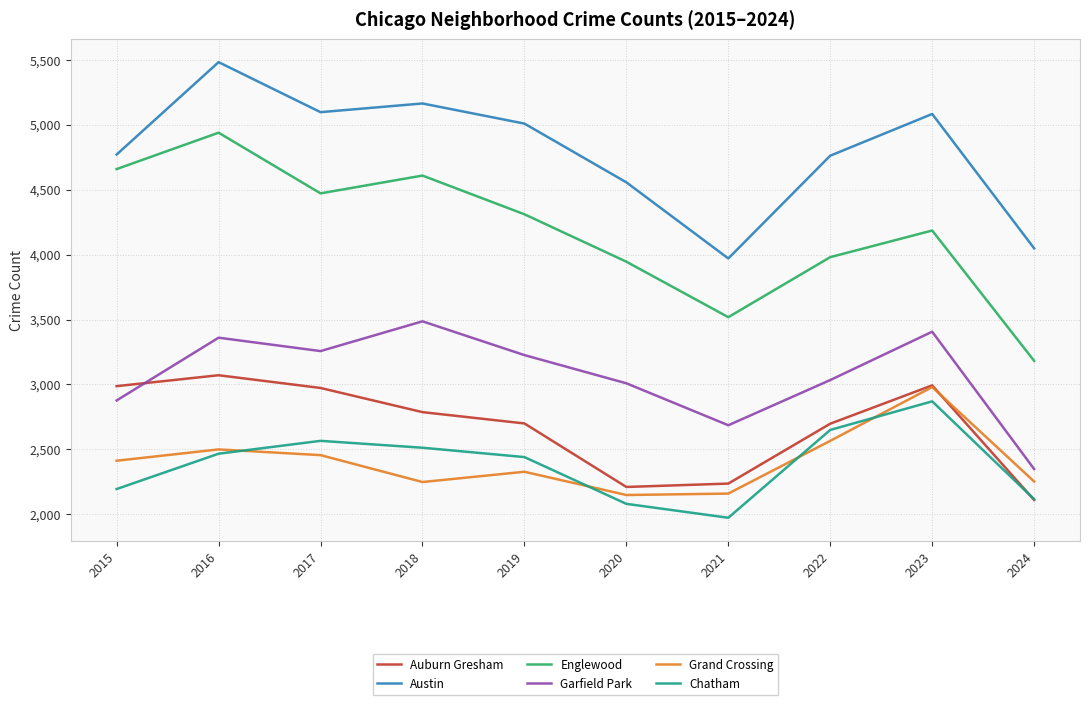

True or false: Garfield Park and Grand Crossing cross at least once.

False